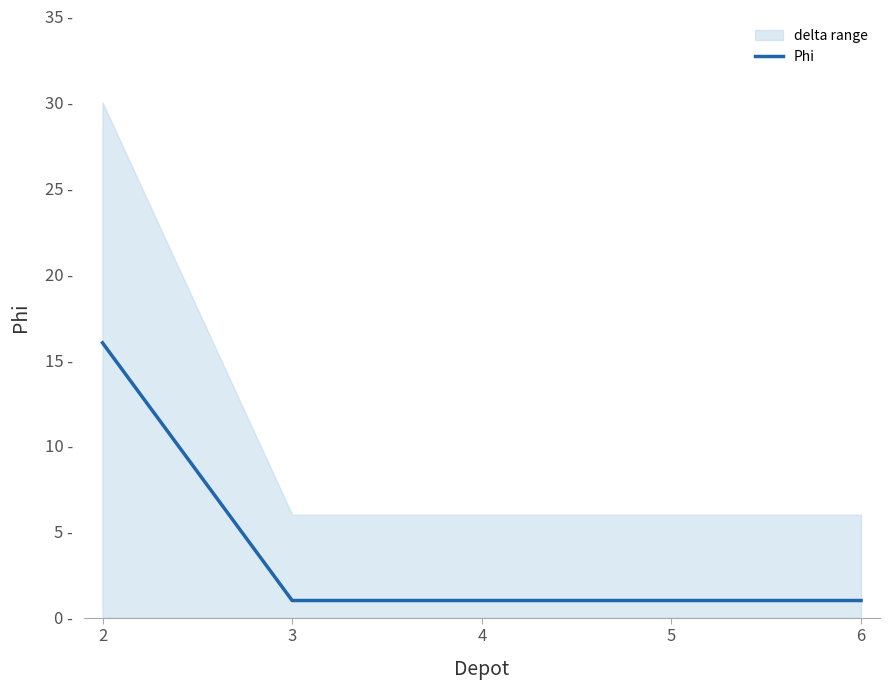

The chart shows a value of 1 at 4. True or false?

True